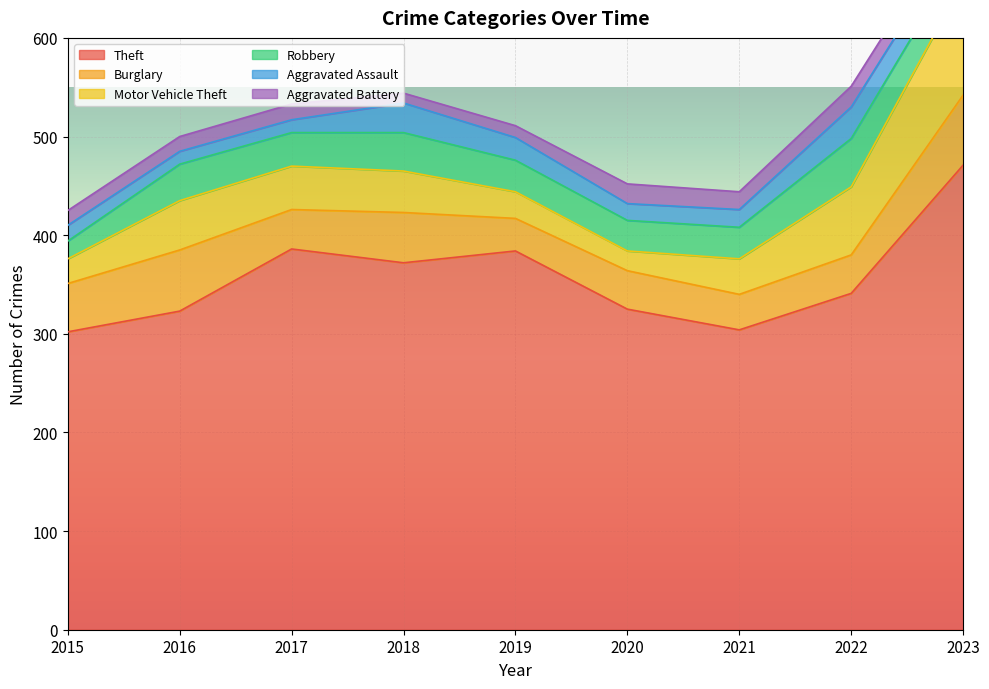

In Burglary, how many points are lower than both neighbors (excluding endpoints)?

3